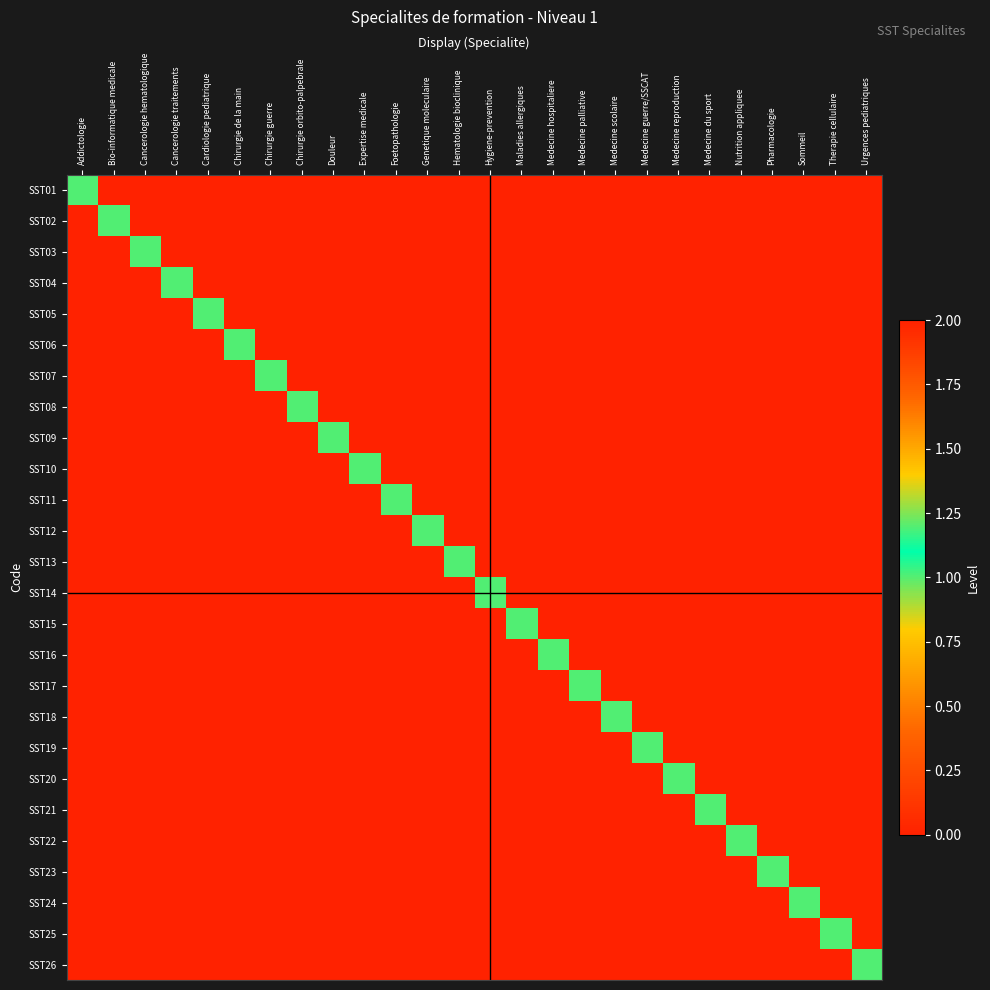

Which category has the lowest value across all series?

Bio-informatique medicale